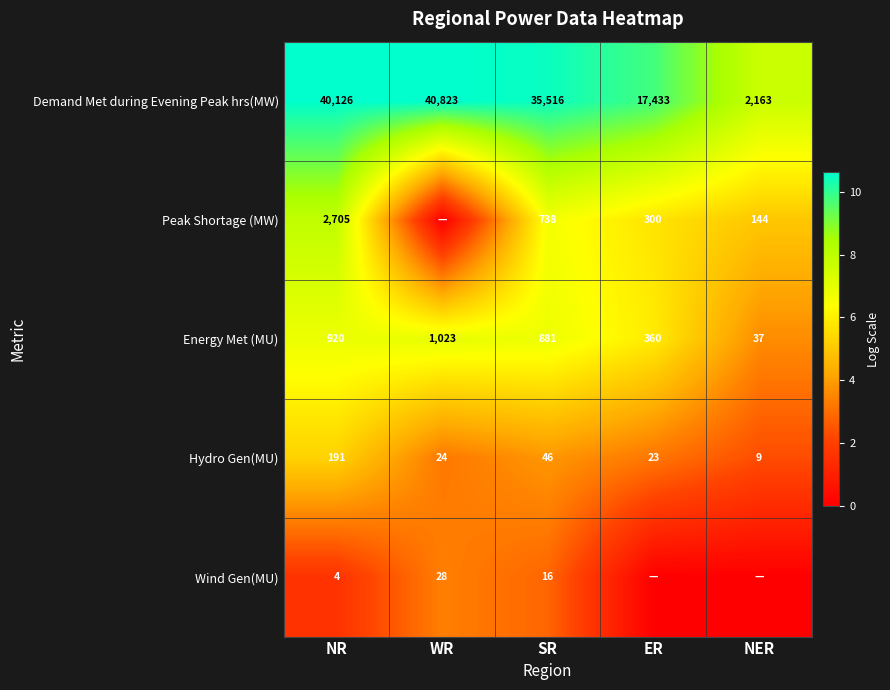

What is the lowest value of the Energy Met (MU) series?

37